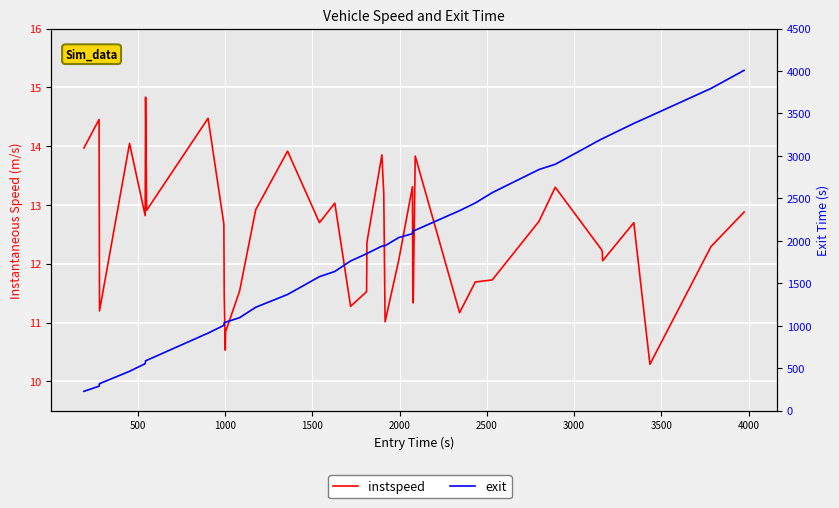

How many lines are shown in the chart?

2